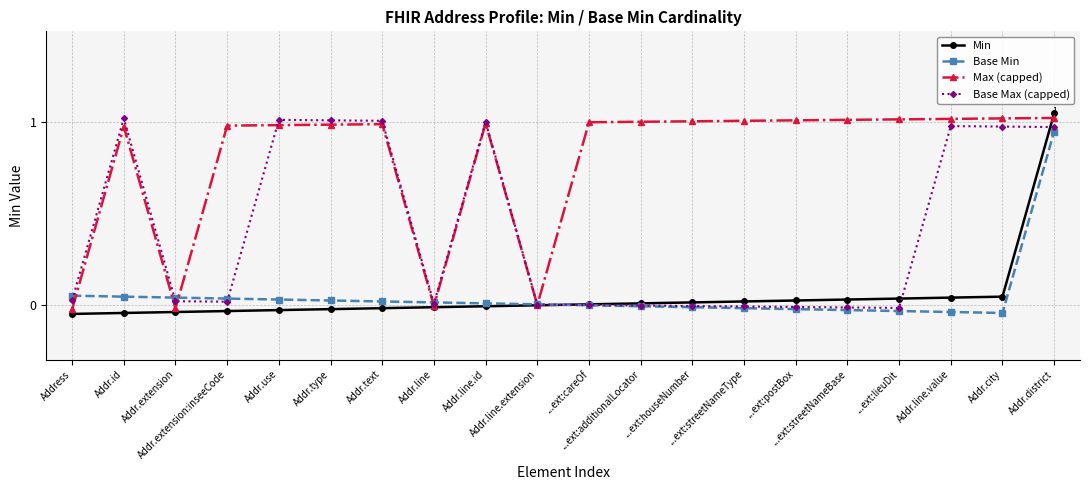

At which category does Base Min reach its first local valley?

Addr.city